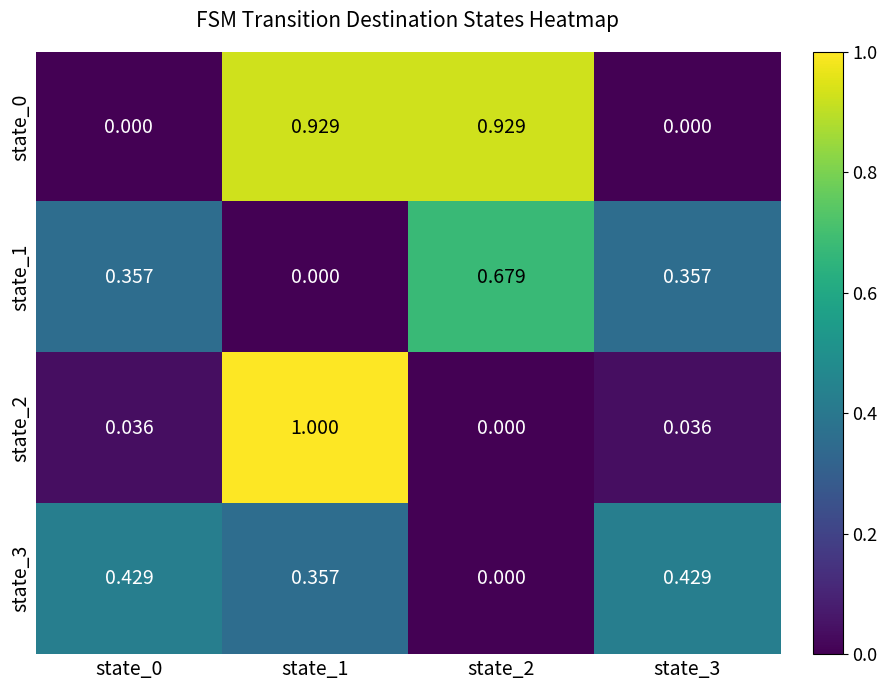

Count the number of categories in the chart.

4